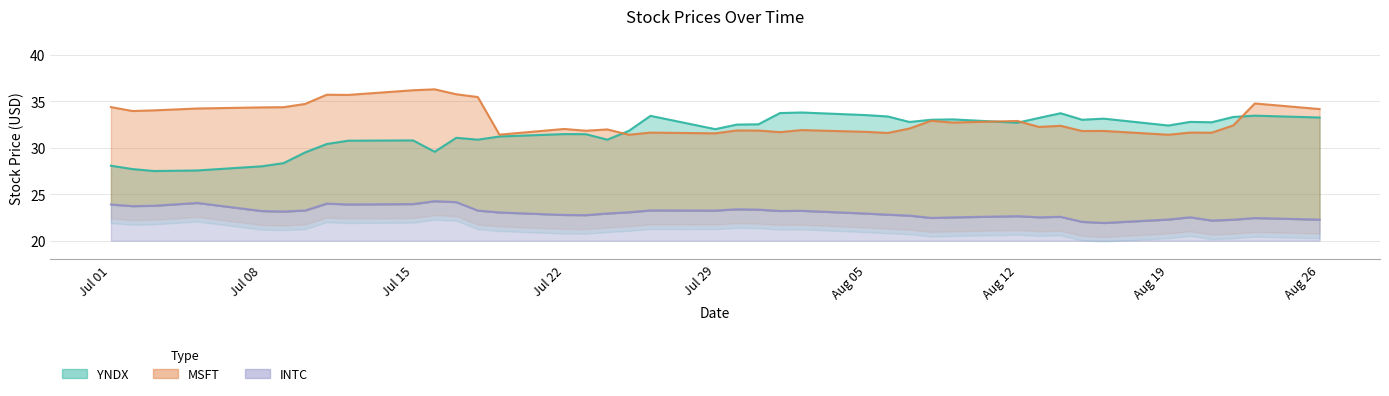

Which series has the largest total across all categories?

MSFT